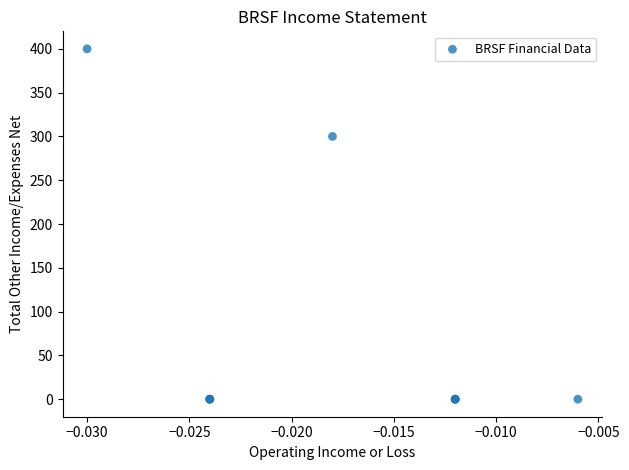

What Y value in the scatter plot is closest to 200?

300